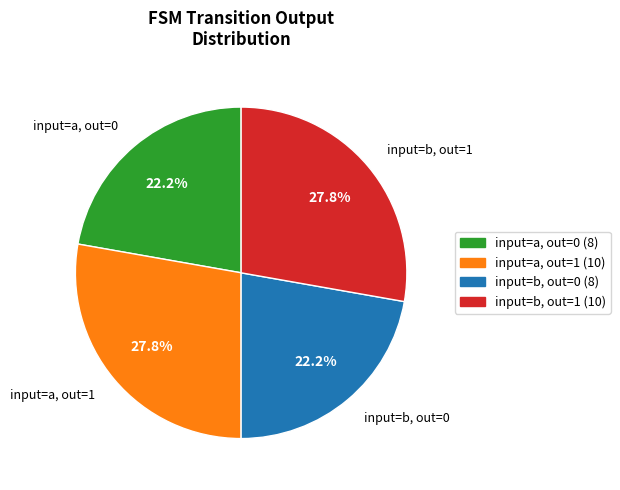

Is there a majority slice in this chart?

No